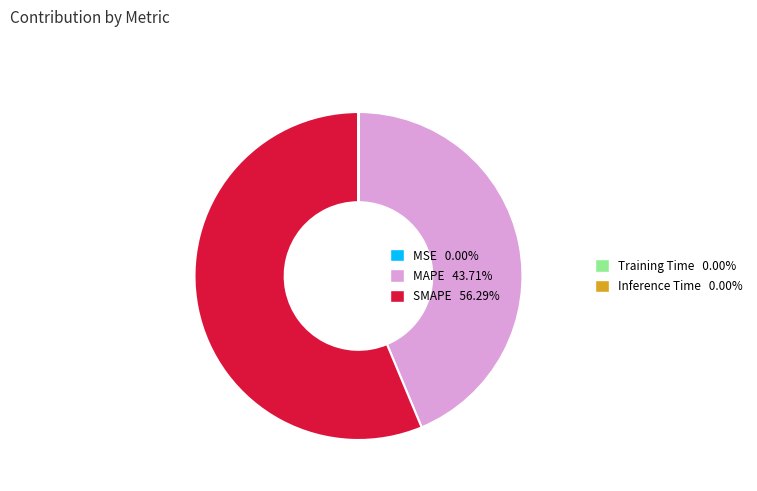

Does any single category account for the majority?

Yes